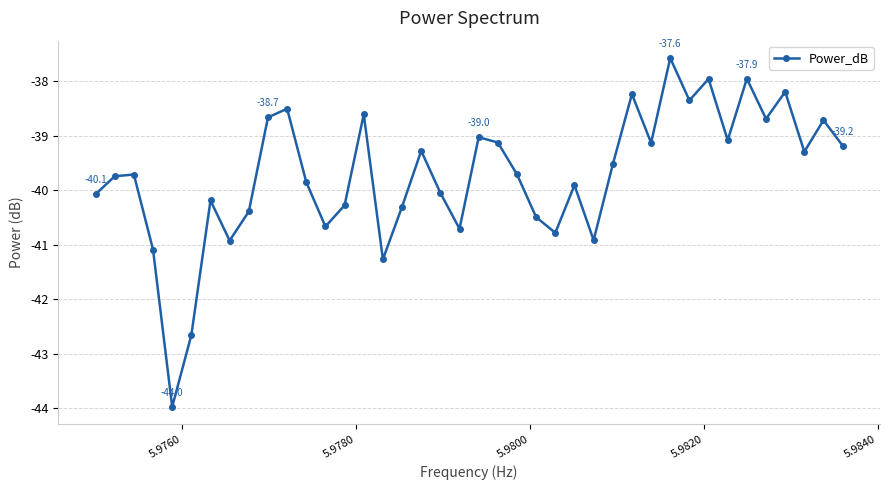

What is the greatest value displayed?

-37.6